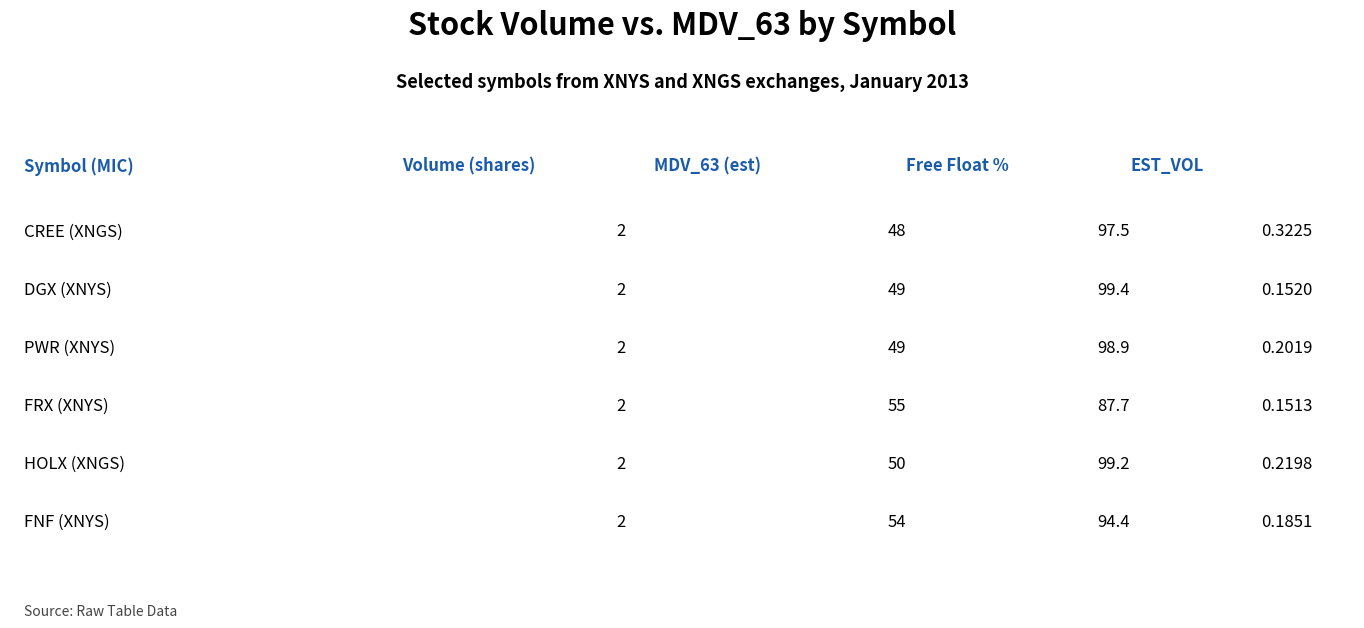

Is the value of Mean Volume (M) at FRX greater than the value of Mean MDV_63 (M) at FNF?

No